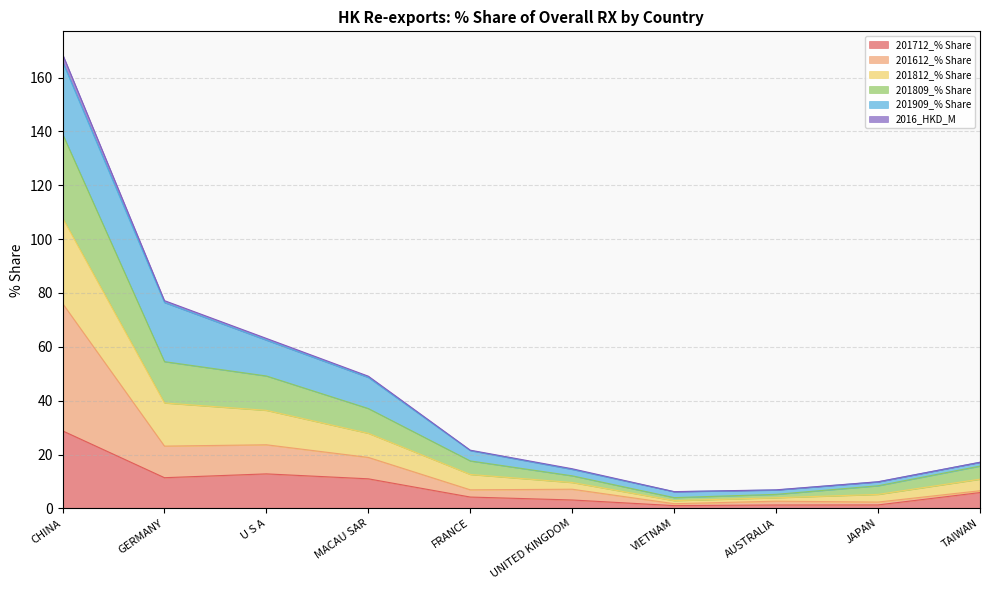

What is the sum of the 201712_% Share values at MACAU SAR and GERMANY?

22.4